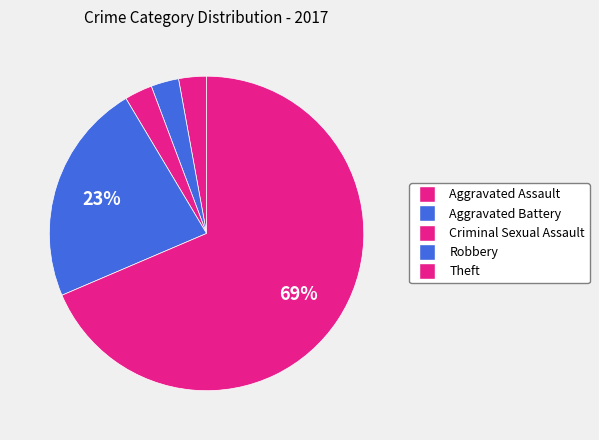

To the nearest percent, what is the average slice percentage?

20%